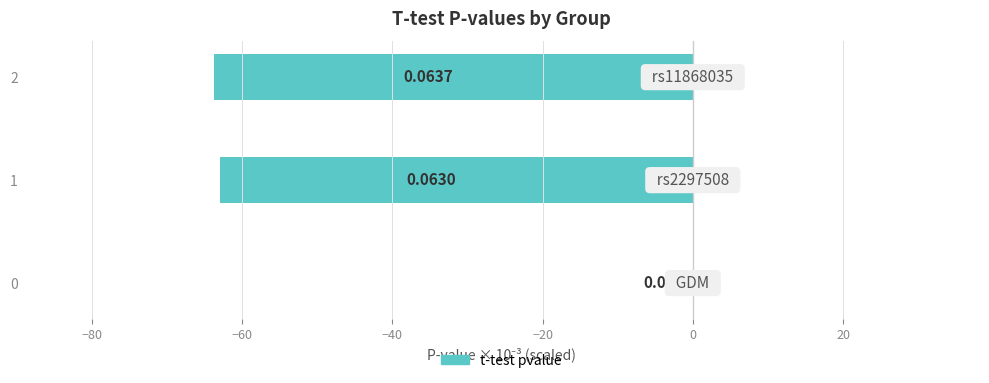

How many data points are above -62?

1